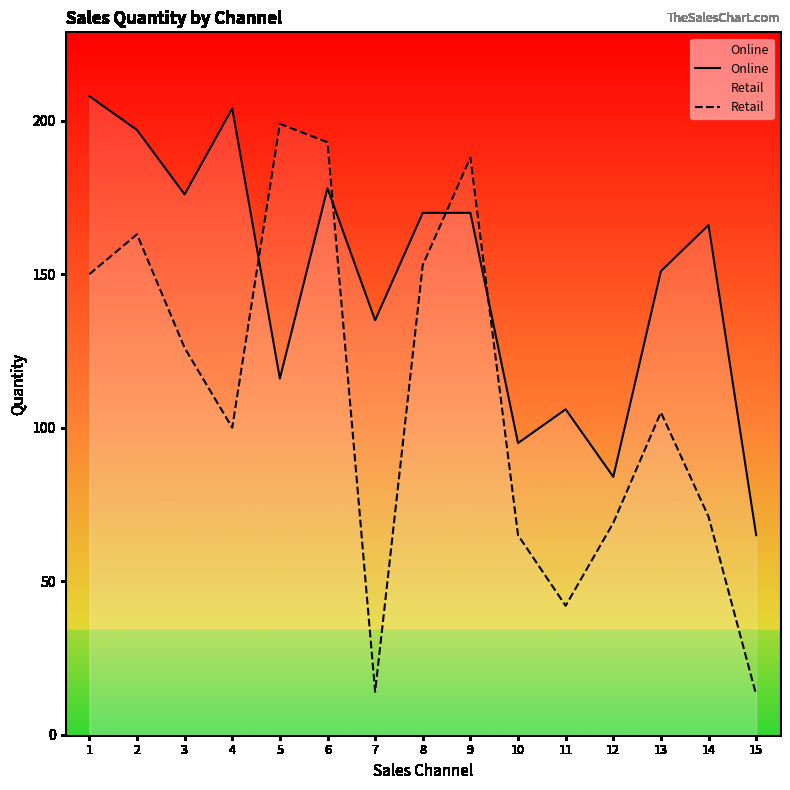

Between 12 and 14, which is larger?

14